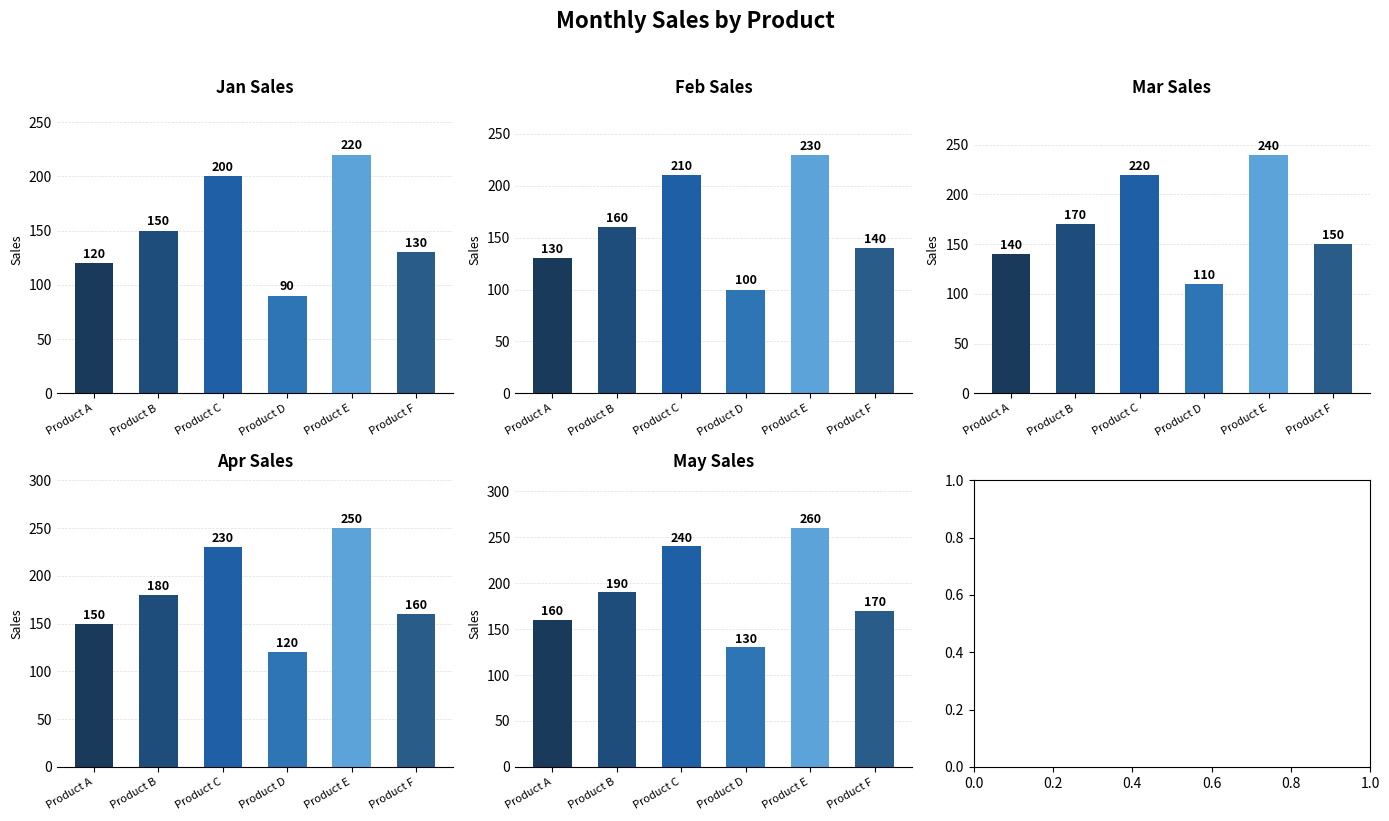

At how many categories does at least one series exceed 130?

5